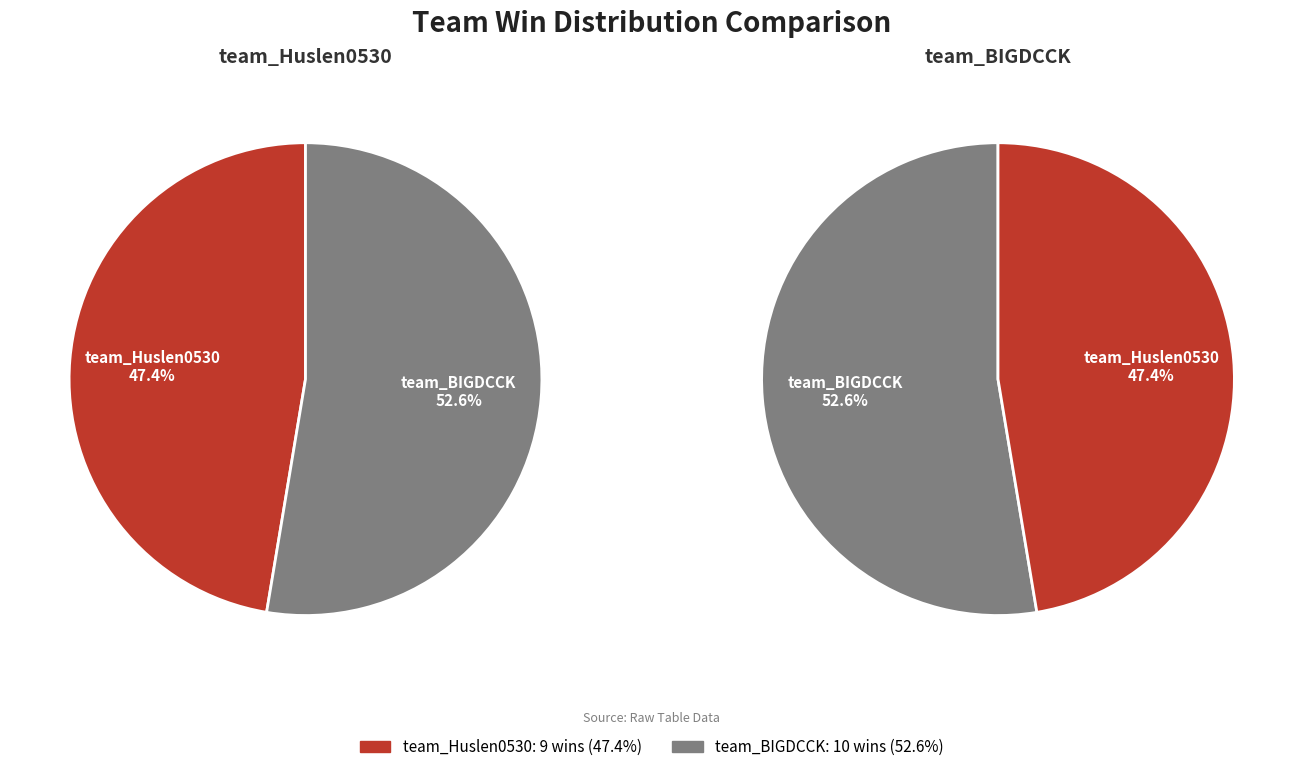

How many segments does this pie chart have?

2